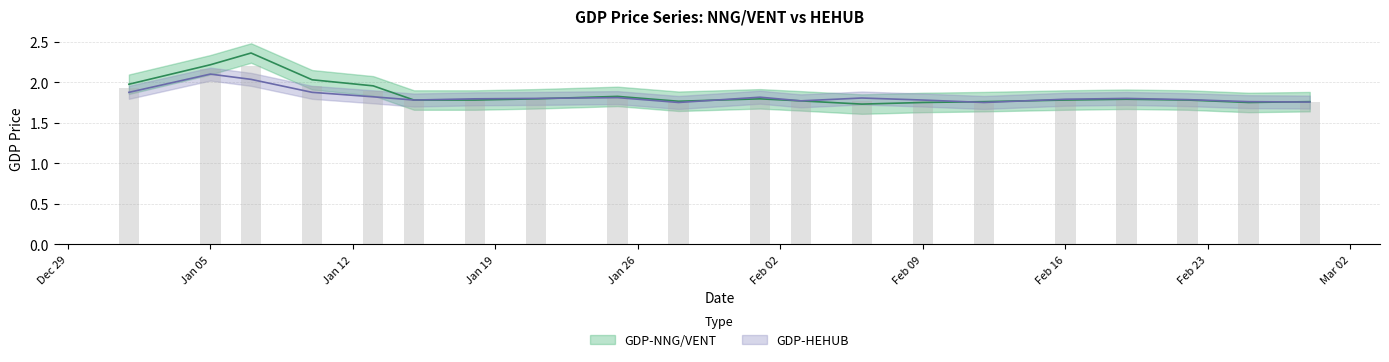

Which series has the widest spread of values?

GDP-NNG/VENT